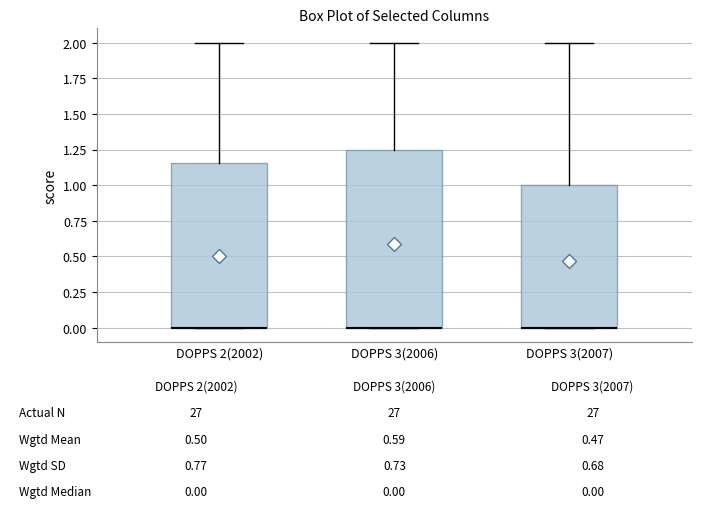

Which box is the tallest, from its lower edge to its upper edge?

DOPPS 3(2006)